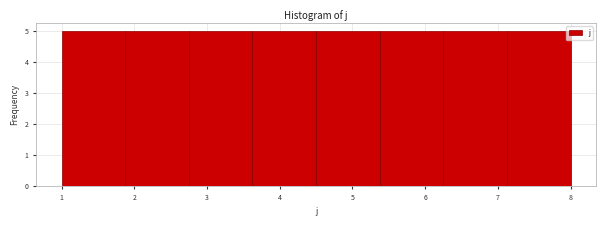

Reading left to right, list every bar in this chart as the range it spans on the x-axis followed by its height. Neither the bar edges nor the heights are printed on the chart, so give them approximately, as read against the axes.

1.0 to 1.9: 5
1.9 to 2.8: 5
2.8 to 3.6: 5
3.6 to 4.5: 5
4.5 to 5.4: 5
5.4 to 6.3: 5
6.3 to 7.1: 5
7.1 to 8.0: 5